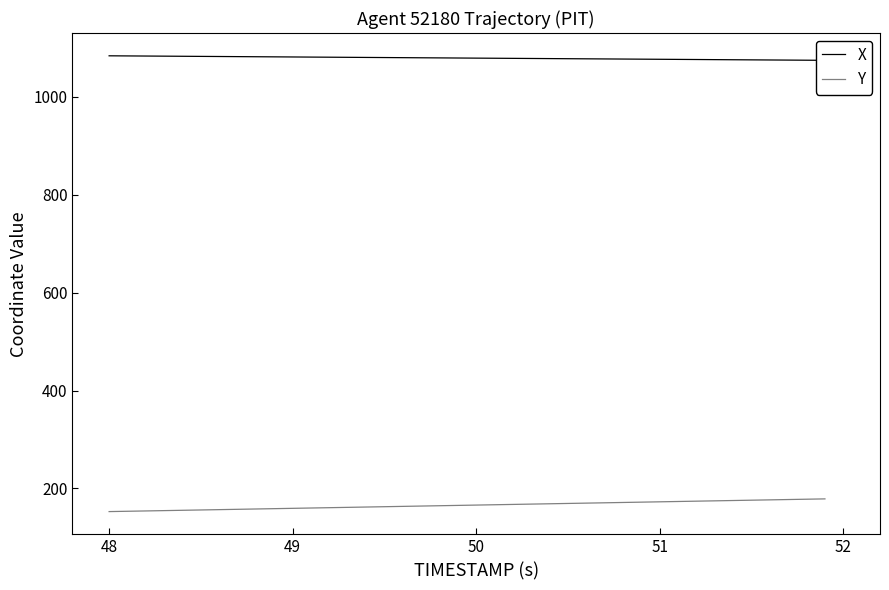

Reading left to right, what are all the values shown in this chart?

X: 1083.6	1083.3	1083.1	1082.9	1082.6	1082.4	1082.2	1081.9	1081.7	1081.5	1081.2	1081.0	1080.7	1080.5	1080.3	1080.0	1079.8	1079.5	1079.3	1079.1	1078.8	1078.6	1078.4	1078.1	1077.9	1077.7	1077.4	1077.2	1077.0	1076.7	1076.5	1076.2	1076.0	1075.8	1075.5	1075.3	1075.1	1074.8	1074.6	1074.4
Y: 152.8	153.4	154.1	154.8	155.4	156.1	156.7	157.4	158.1	158.7	159.4	160.1	160.7	161.4	162.1	162.7	163.4	164.1	164.7	165.4	166.1	166.7	167.4	168.1	168.7	169.4	170.1	170.7	171.4	172.1	172.7	173.4	174.0	174.7	175.4	176.0	176.7	177.4	178.0	178.7